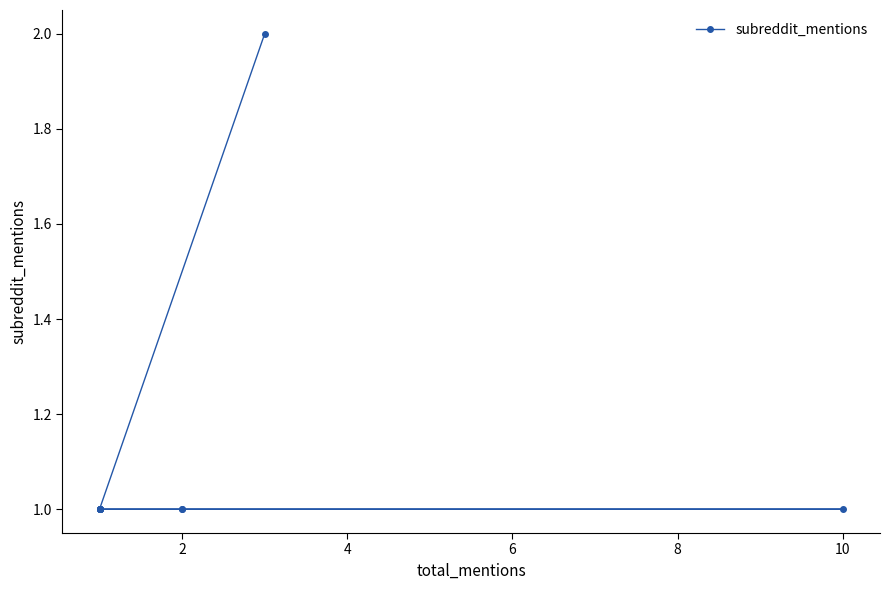

Is this an area chart (filled region under the line)?

No